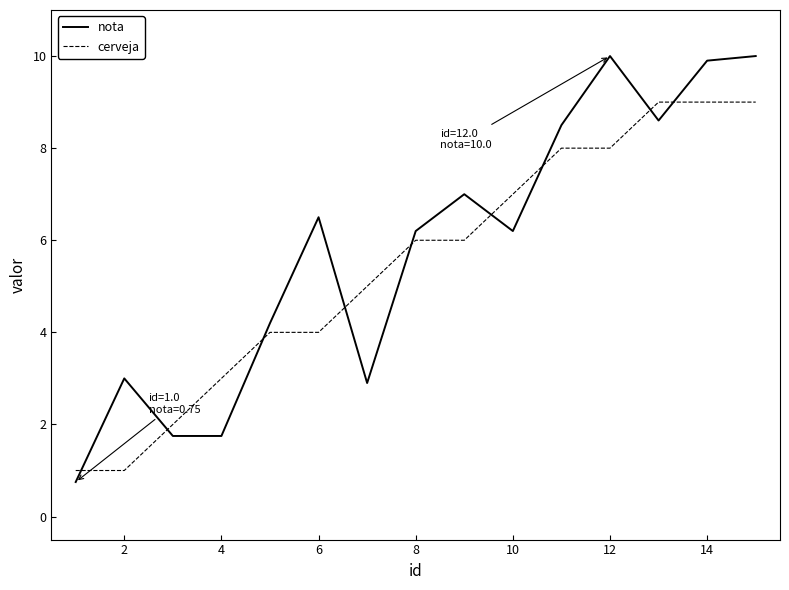

Which series has the largest range (max minus min)?

nota